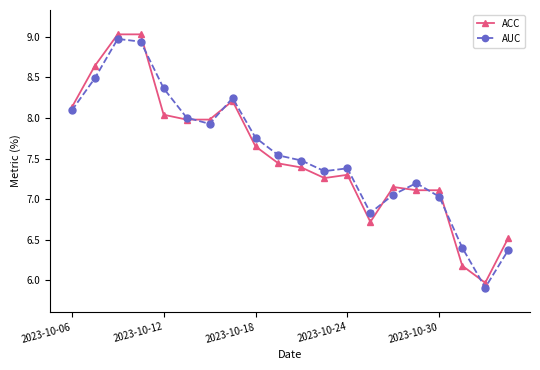

What is the value of the AUC point at the 17th from the left?

7.0